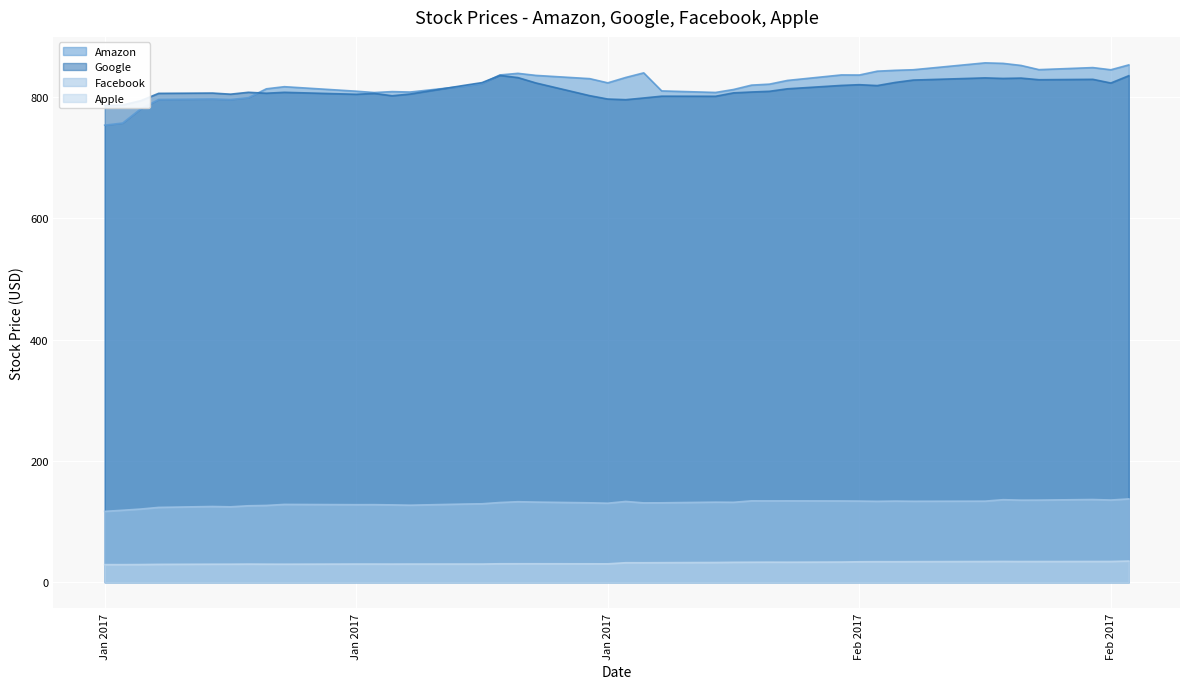

True or false: Apple and Google intersect in this chart.

False